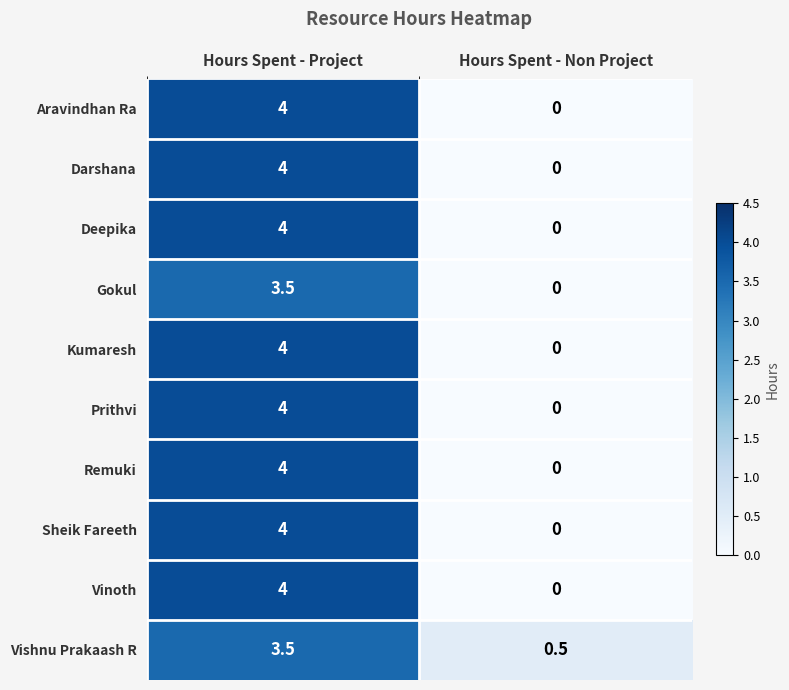

What is the sum of the Kumaresh values at Hours Spent - Project and Hours Spent - Non Project?

4.0